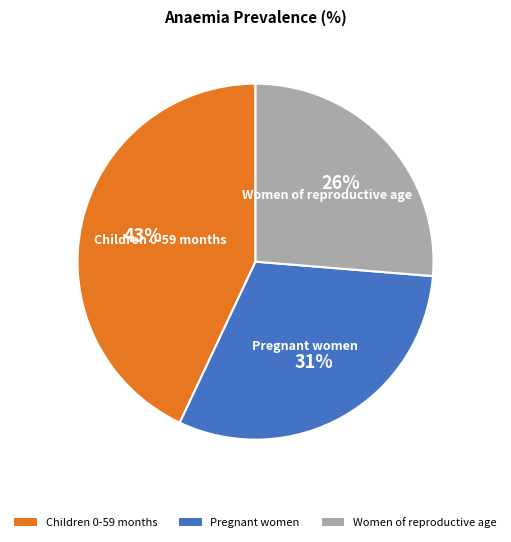

What is the largest slice in the pie chart?

Children 0-59 months